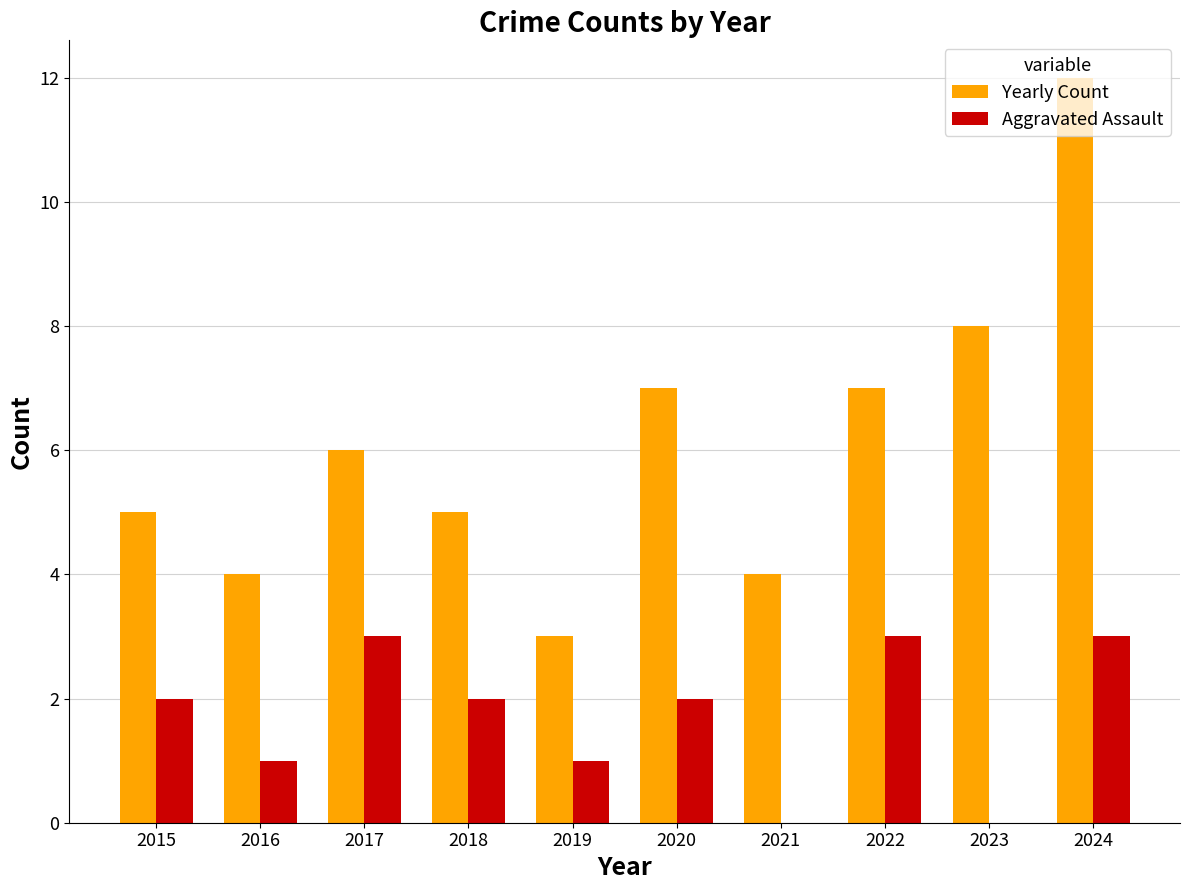

Reading left to right, transcribe all the data shown in this chart.

Yearly Count: 2015=5	2016=4	2017=6	2018=5	2019=3	2020=7	2021=4	2022=7	2023=8	2024=12
Aggravated Assault: 2015=2	2016=1	2017=3	2018=2	2019=1	2020=2	2021=0	2022=3	2023=0	2024=3